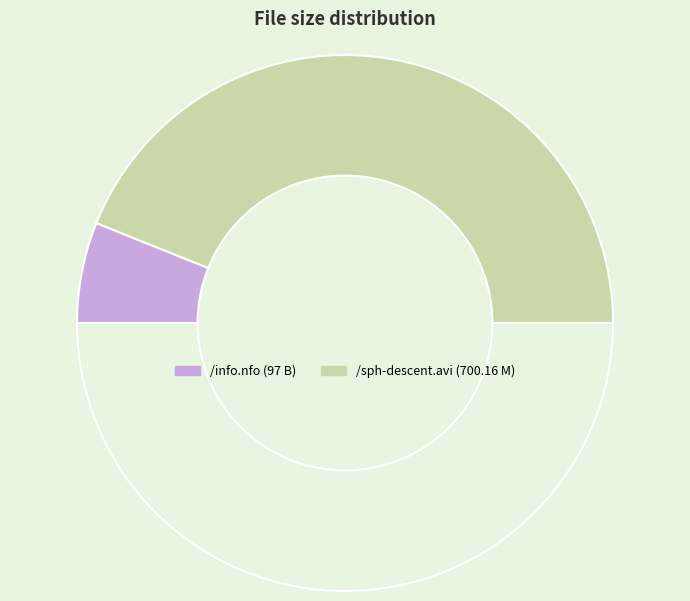

Count the number of slices in the pie.

3